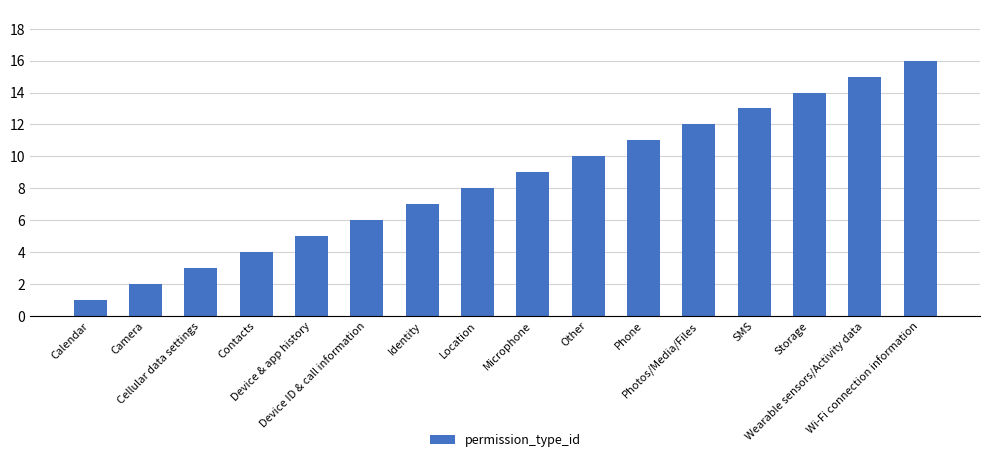

Approximately how many times larger is the value at Phone compared to Location?

1.4